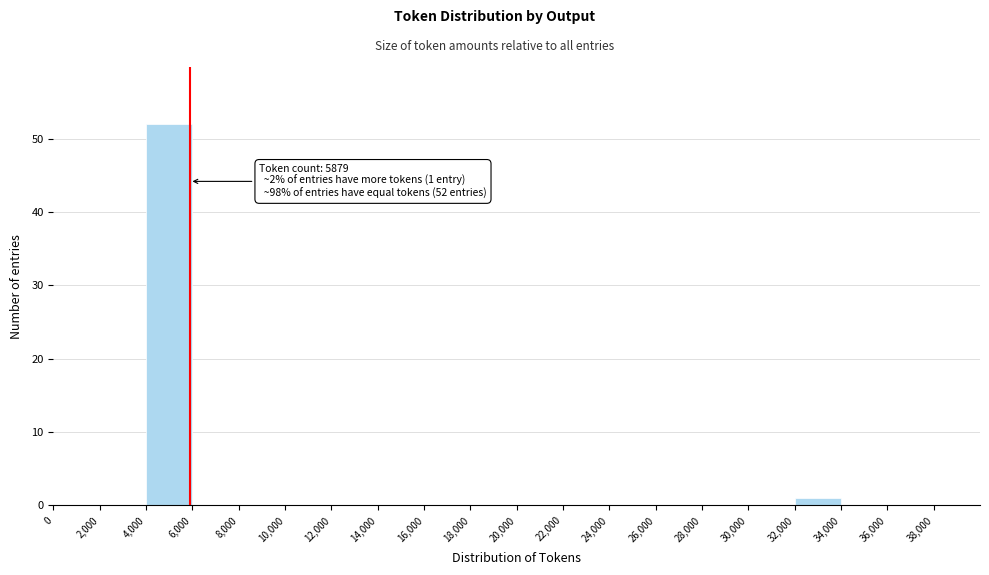

Which range on the x-axis has the tallest bar?

4000 to 6000